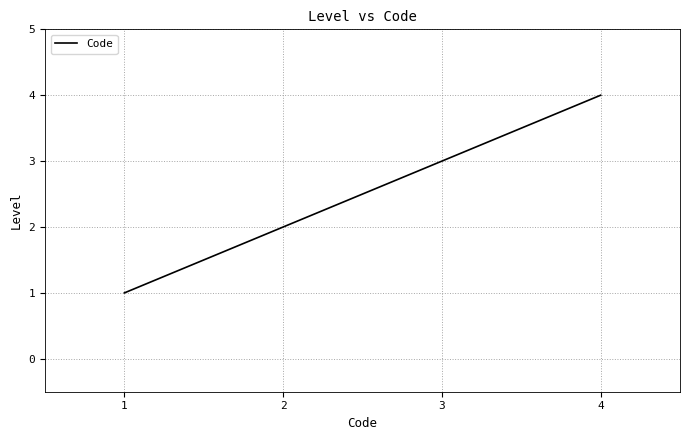

True or false: the data shows 4 at 4.

True